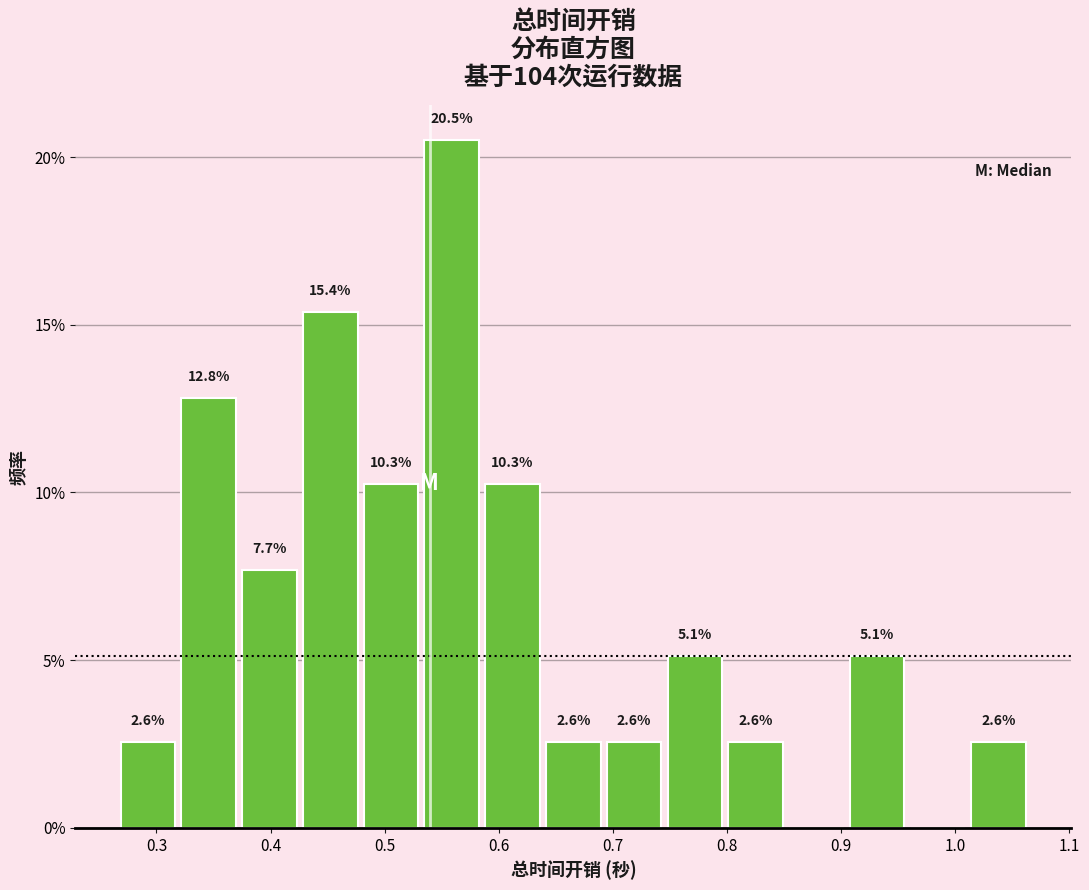

Over which range of the x-axis is the bar tallest?

0.53 to 0.59